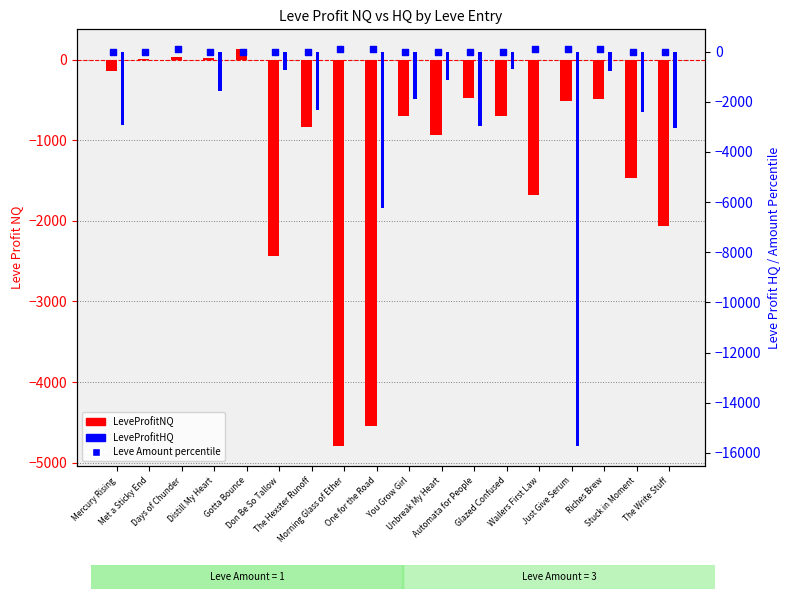

What is the total value across all series at One for the Road?

-10704.5